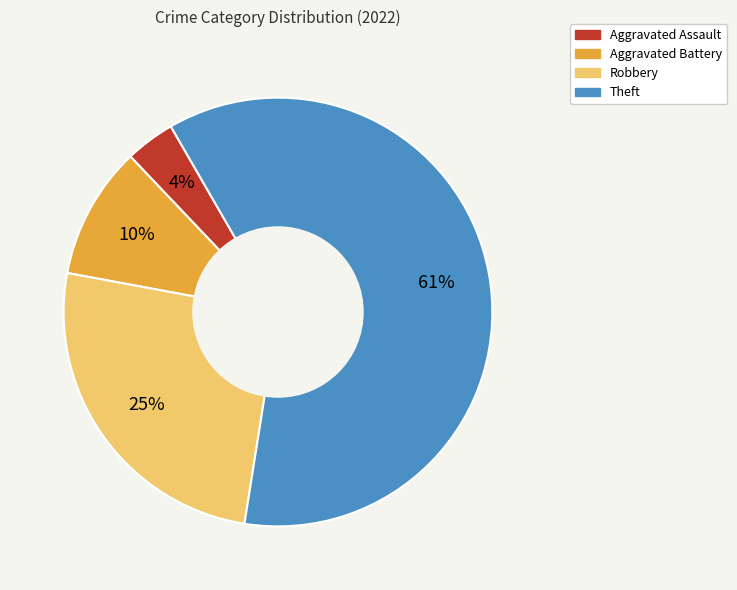

To the nearest percent, what portion does Aggravated Battery represent?

10%